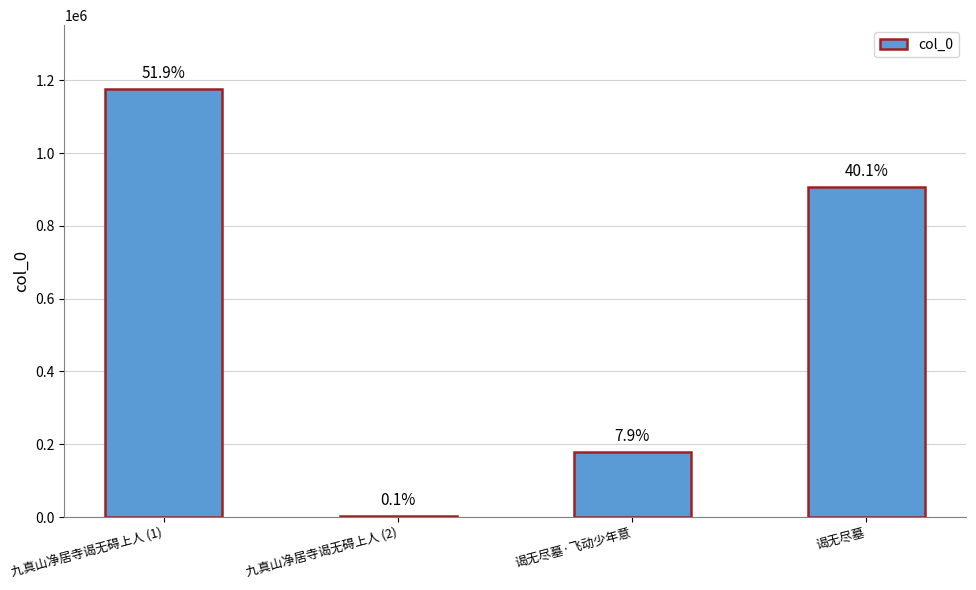

Approximately how many times larger is the value at 谒无尽墓 compared to 九真山净居寺谒无碍上人 (2)?

387.5